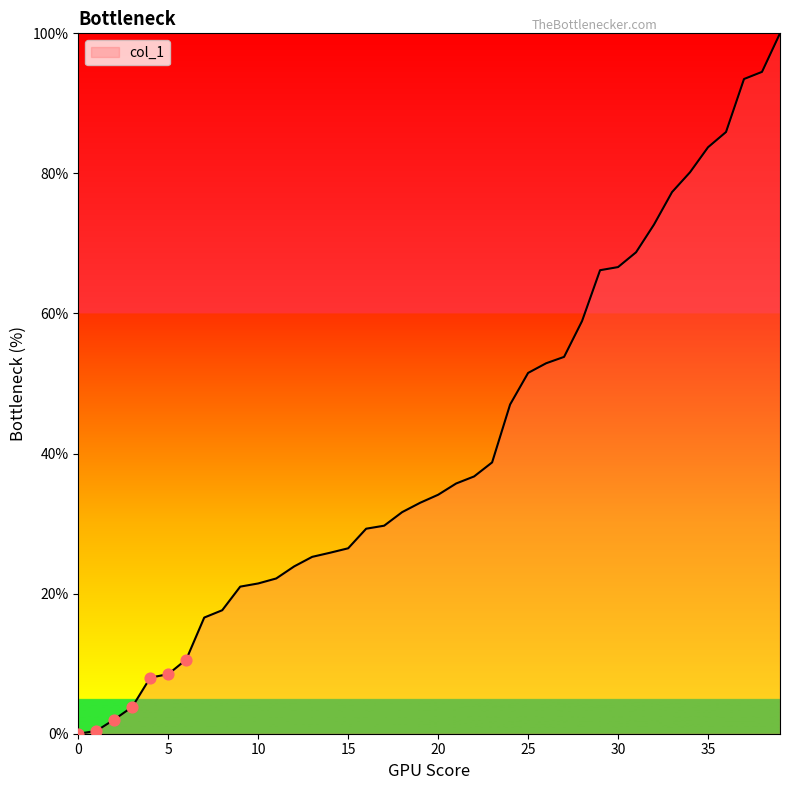

What is the maximum value shown in the chart?

100.0